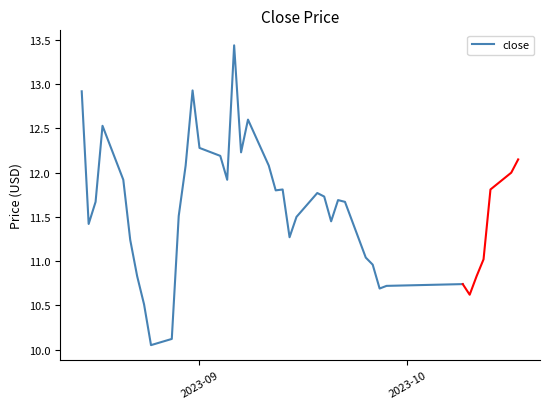

How many values exceed 11?

26